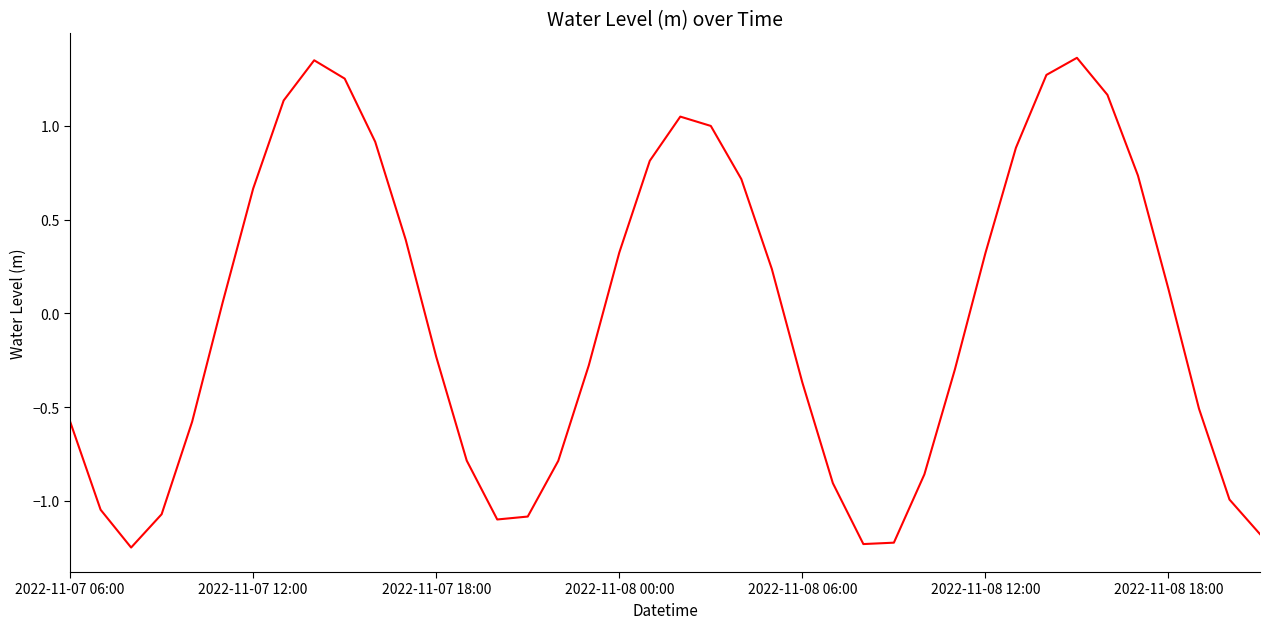

What is the difference between the maximum and minimum values?

2.6